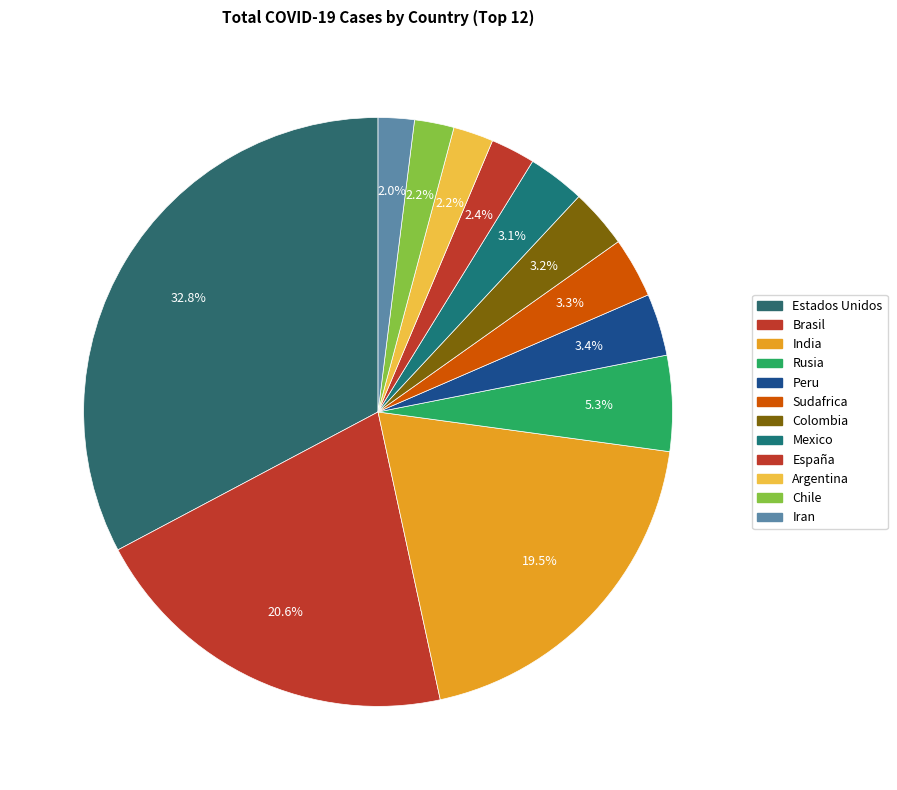

What percentage is the Chile slice, to the nearest percent?

2%